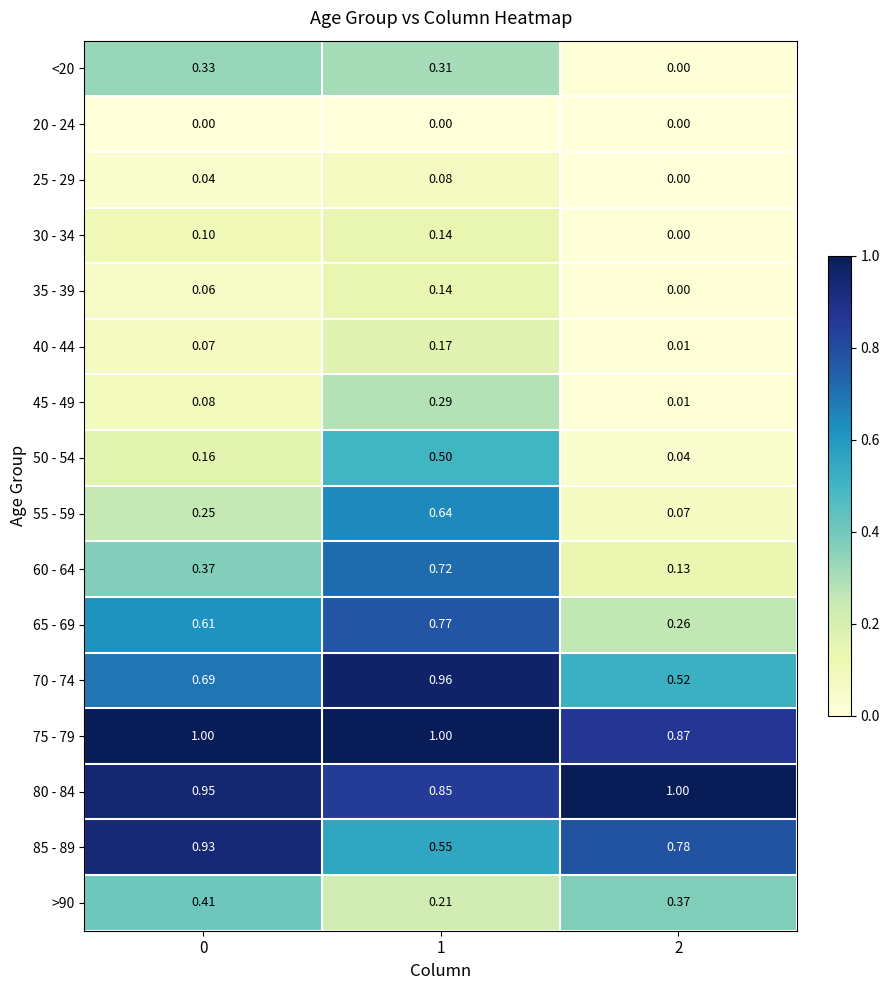

Is the value of 45 - 49 at 0 greater than the value of 85 - 89 at 1?

No